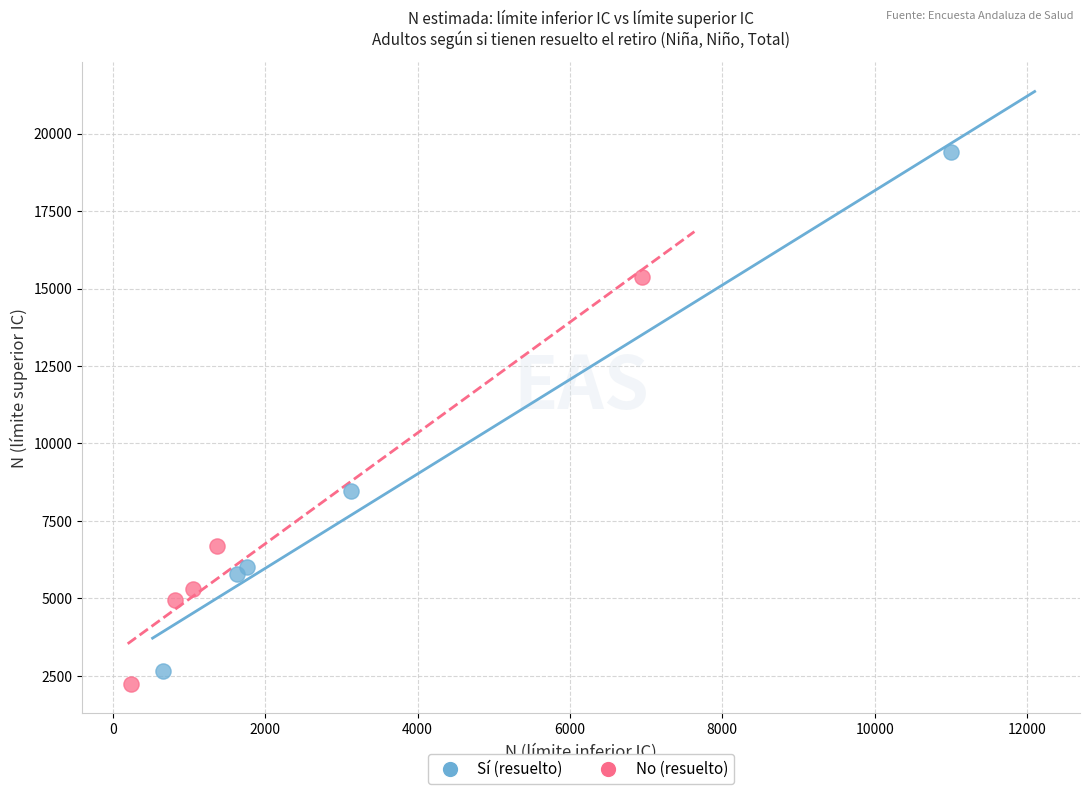

Which series reaches the maximum Y coordinate?

Sí (resuelto)